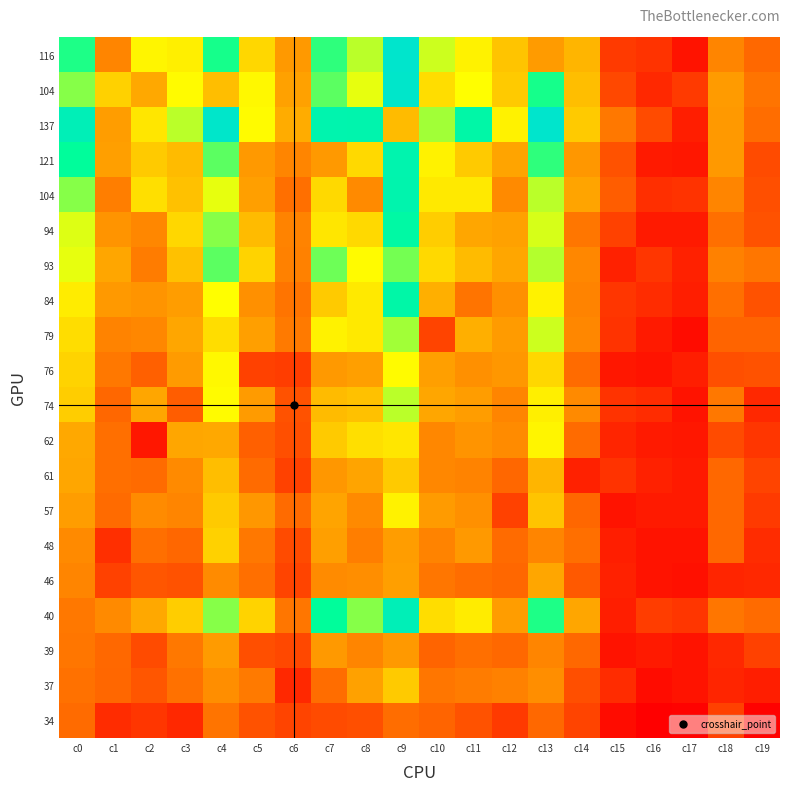

At which category is the sum across all series the highest?

c9